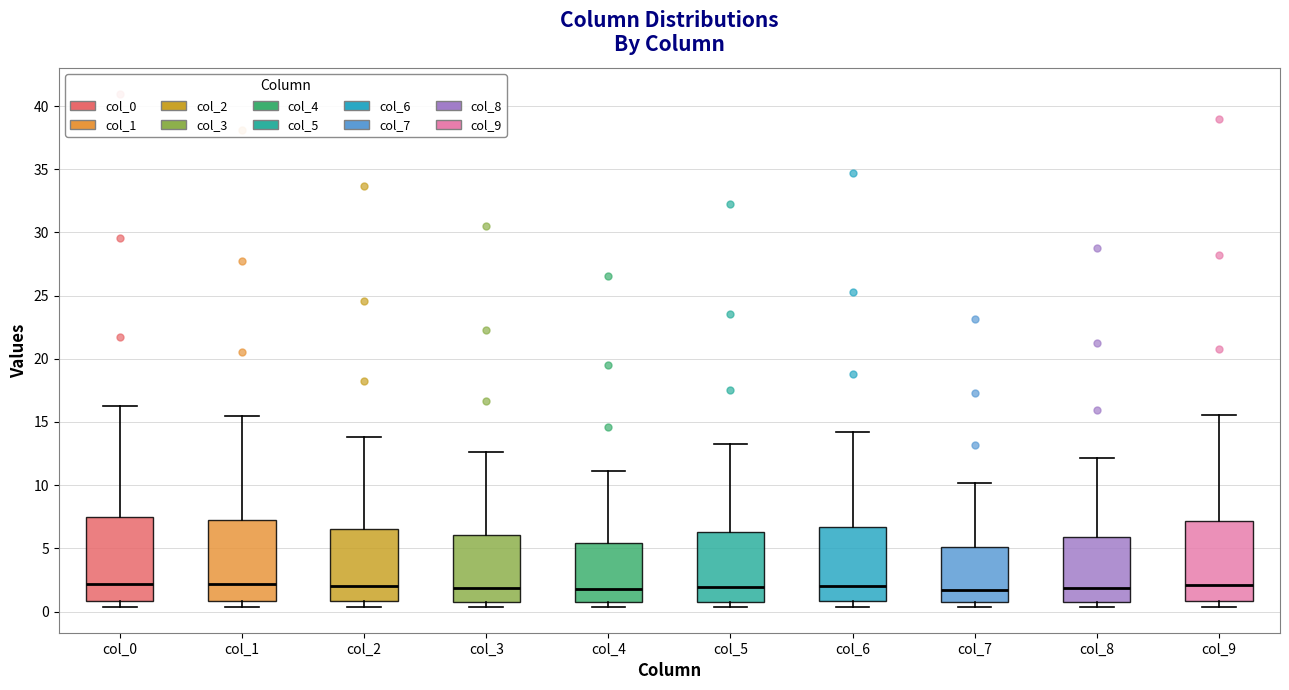

Where is the lower edge of the box for col_0 on the y-axis? The values are not printed on the chart, so give them approximately, as read against the axis.

1.0